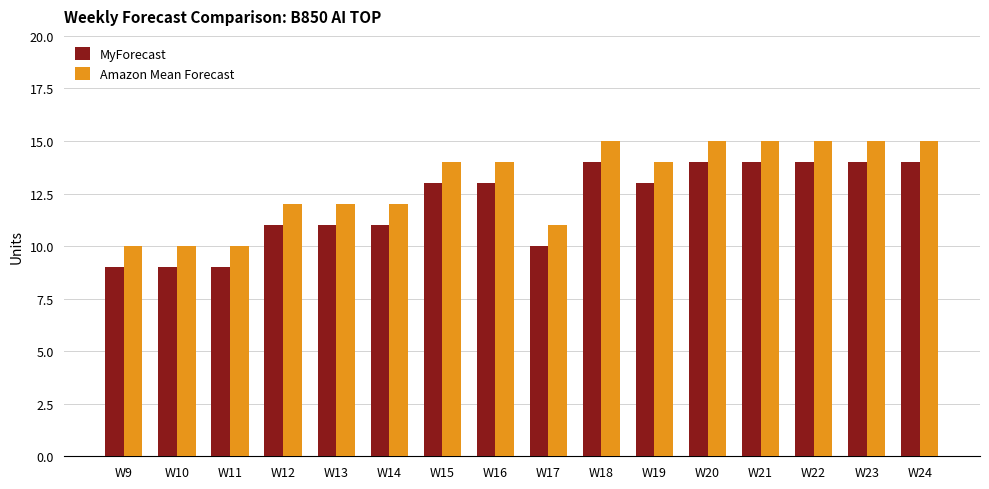

Is the value of Amazon Mean Forecast at W24 greater than the value of MyForecast at W18?

Yes